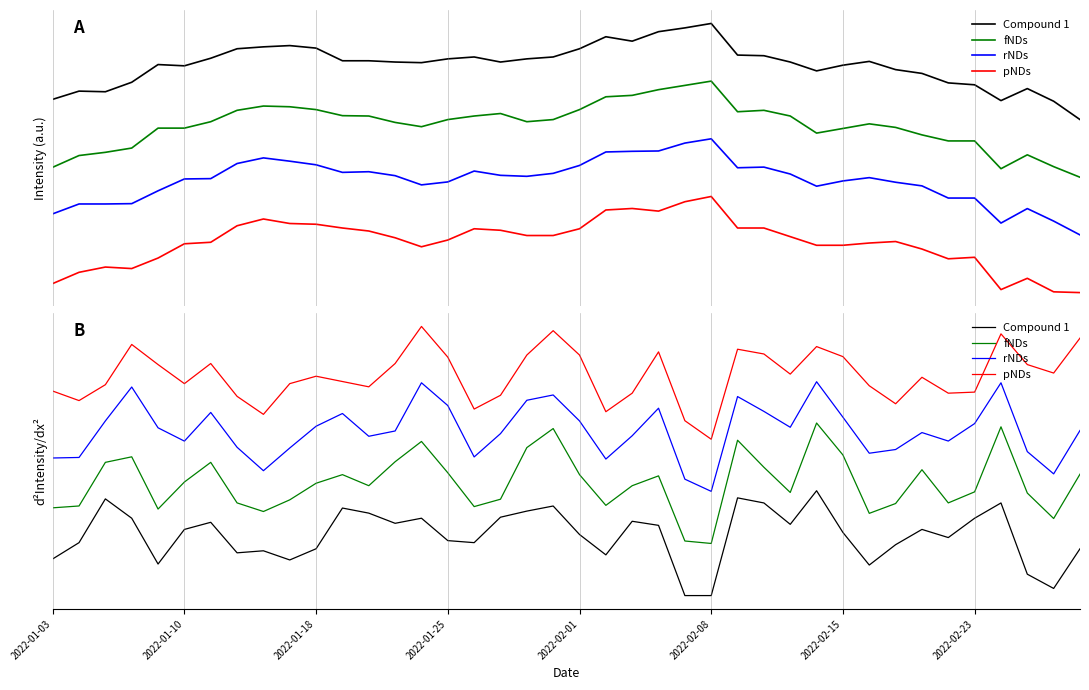

The High series shows 0.5 at 8. True or false?

False